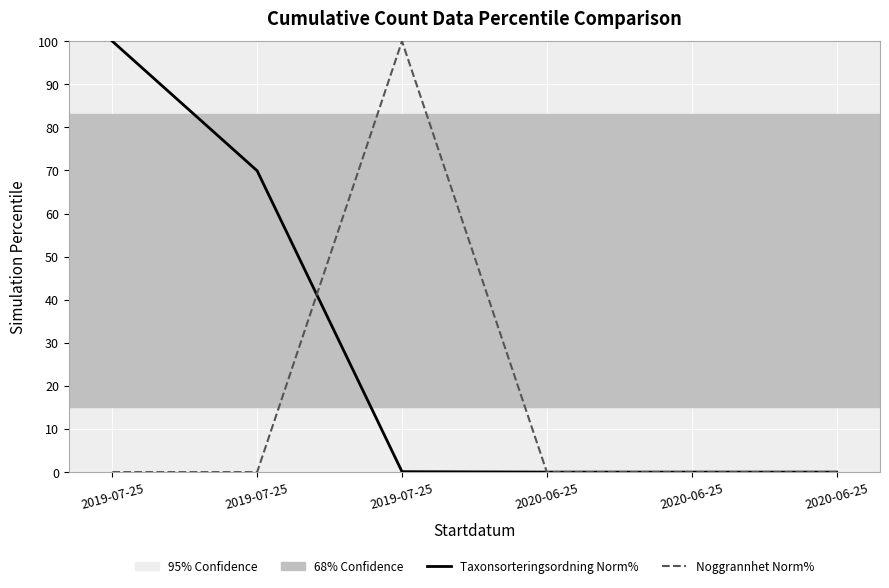

How many lines are shown in the chart?

2